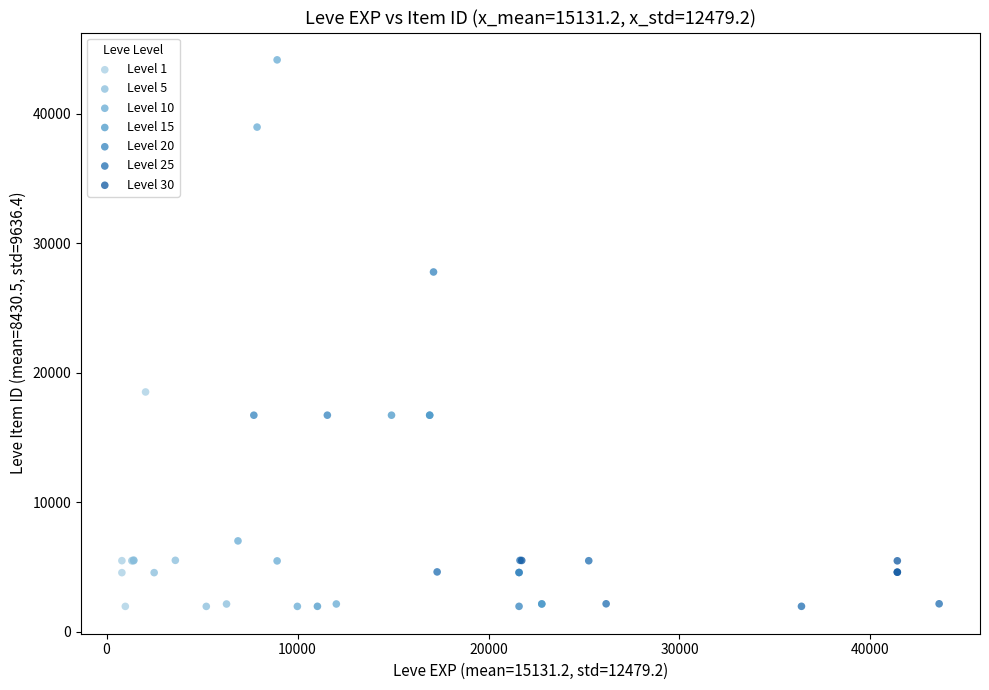

Which series reaches the maximum Y coordinate?

Level 10